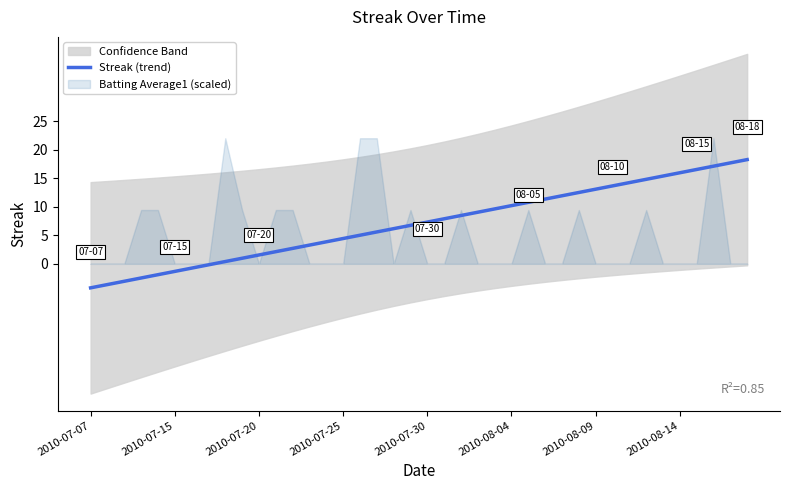

What is the difference between the second highest and minimum values?

21.9